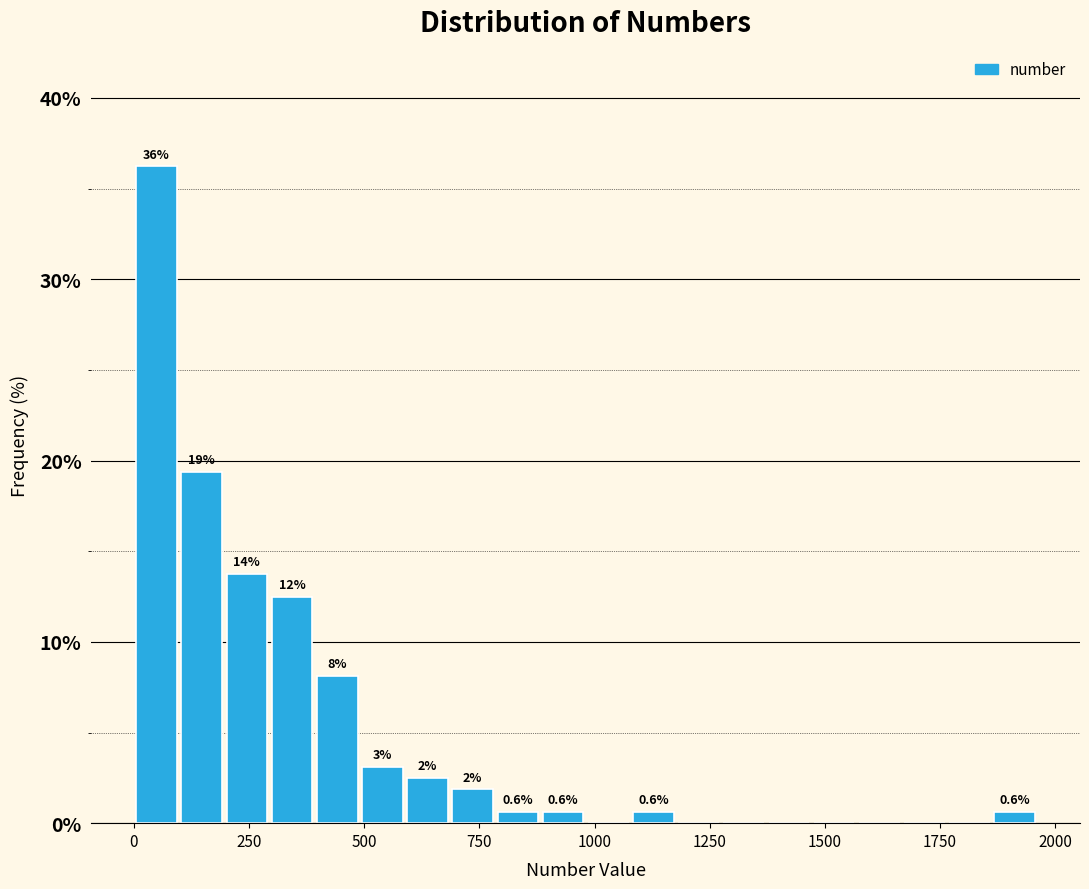

Read against the x-axis, roughly where is the centre of the tallest bar?

50